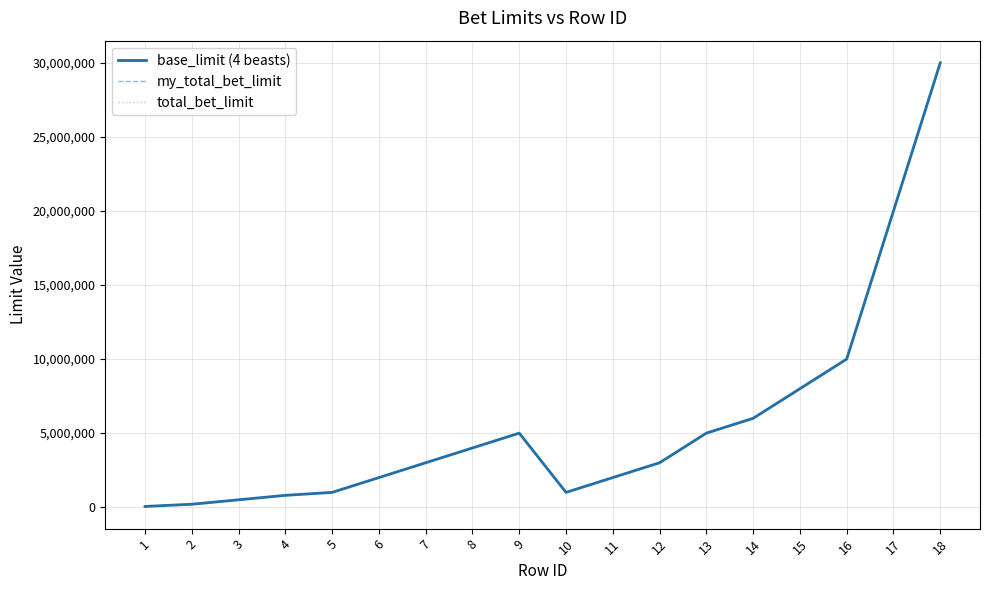

What is the value of the base_limit (4 beasts) point at the 6th from the left?

2000000